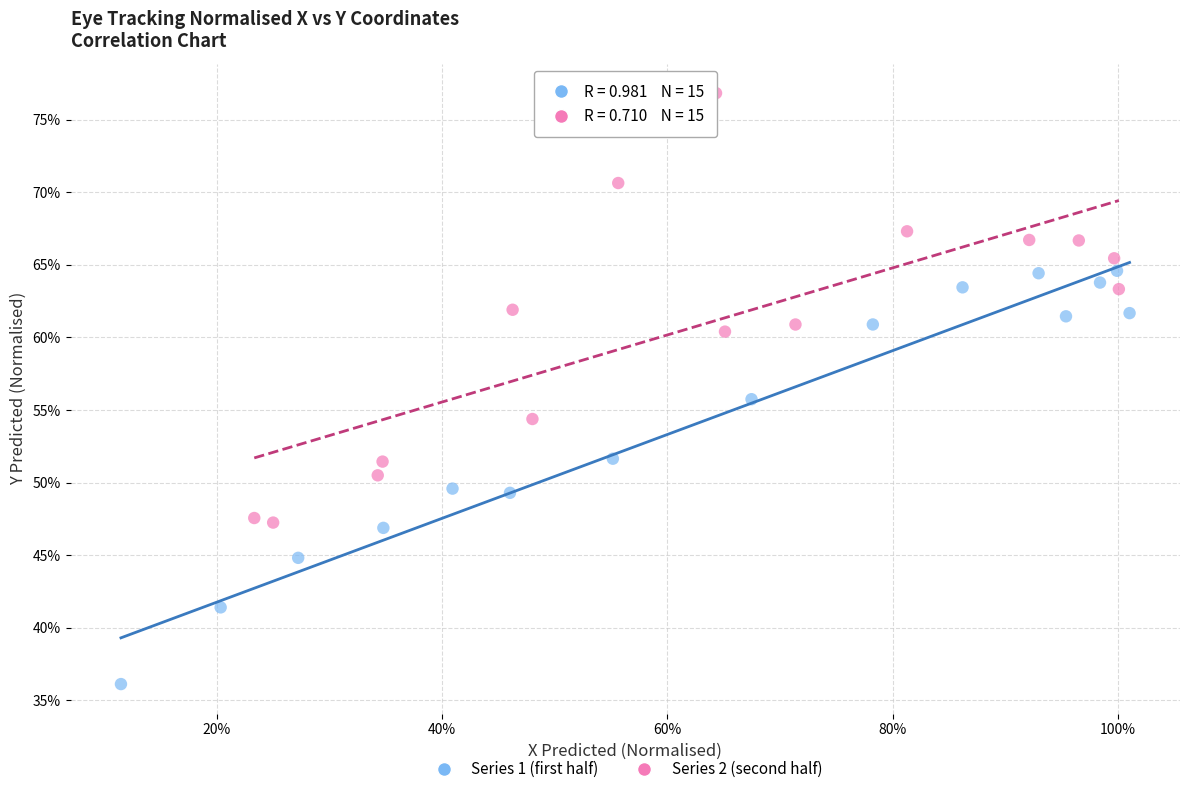

Which series reaches the maximum Y coordinate?

Series 2 (second half)